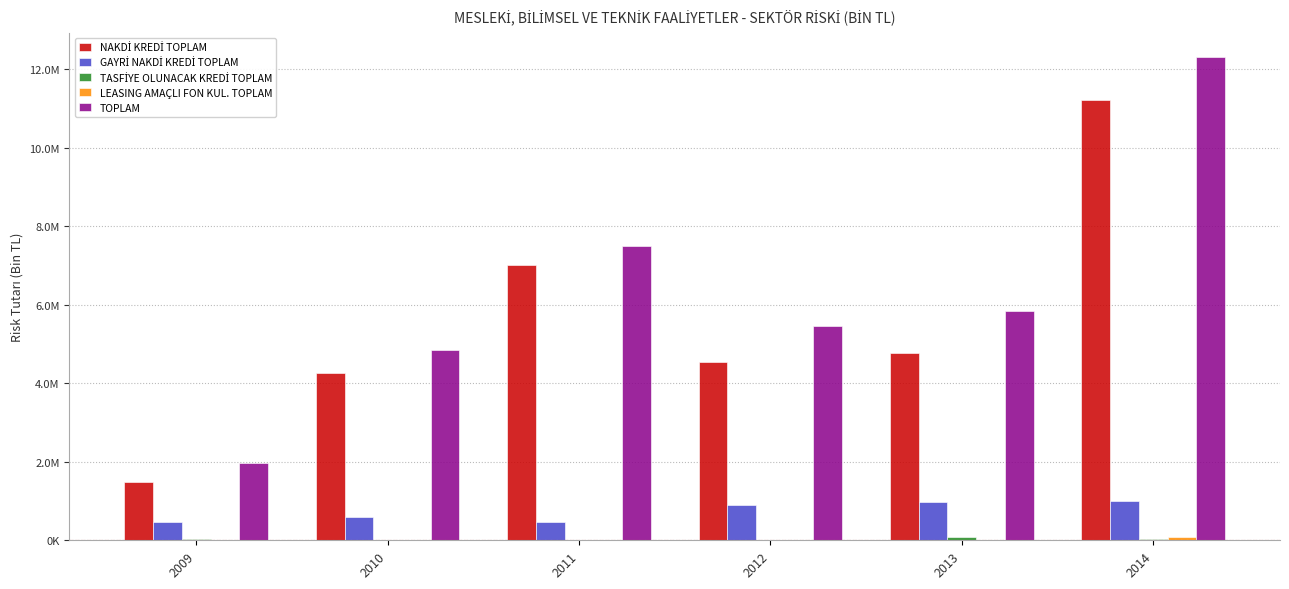

Read the GAYRİ NAKDİ KREDİ TOPLAM value at 2011.

471178.8